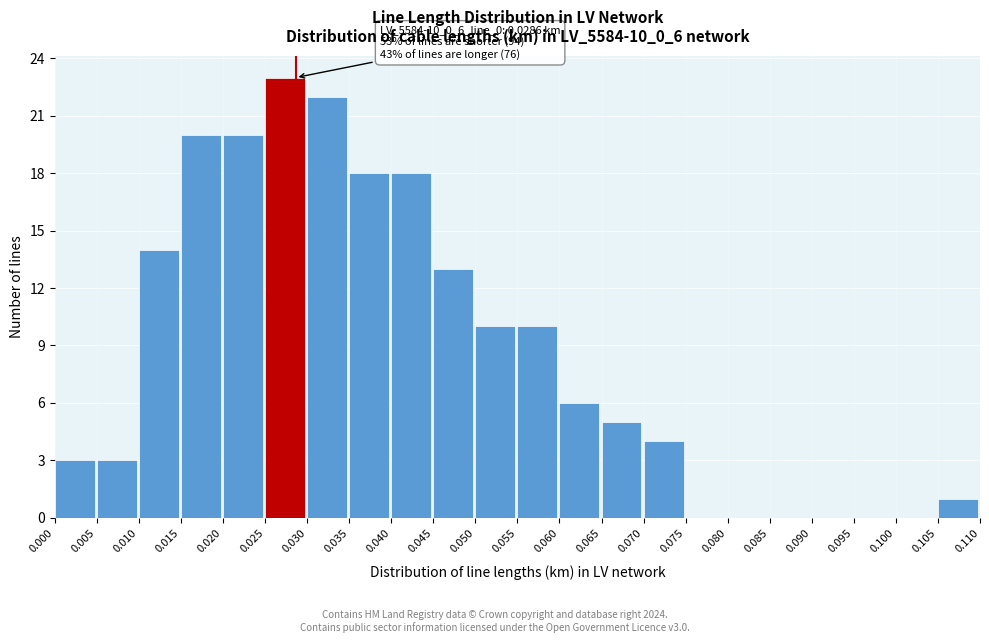

Over which range of the x-axis is the bar tallest?

0.025 to 0.030